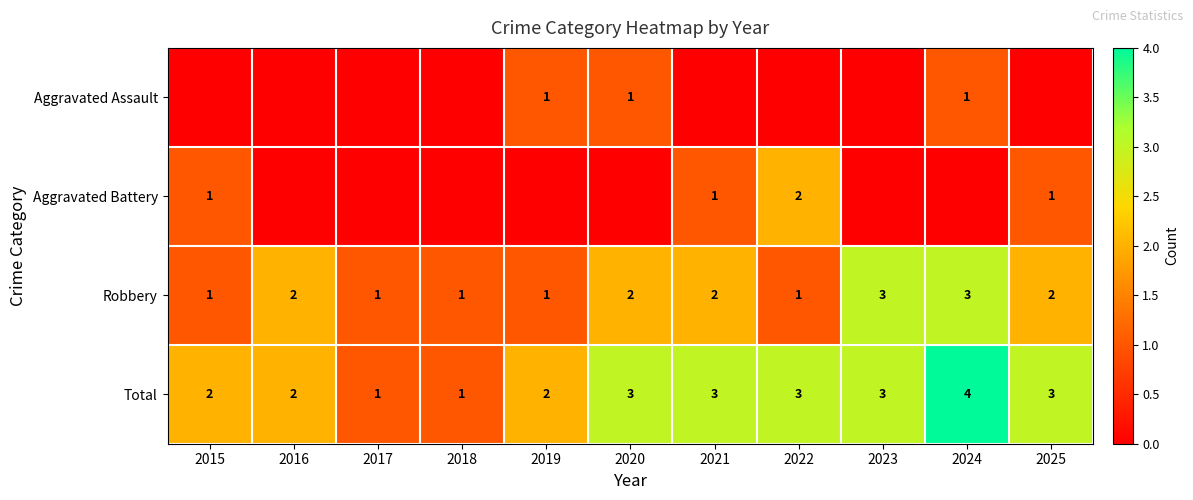

How many Total values are between 2 and 3?

8